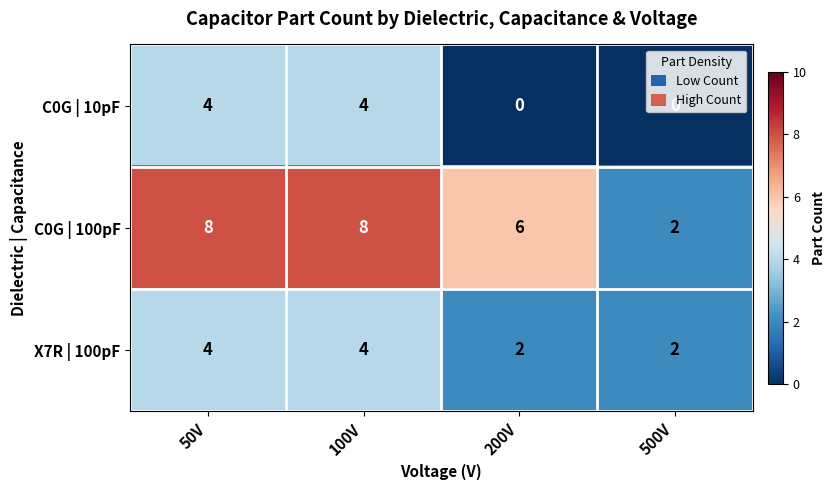

At how many categories does at least one series exceed 4?

3